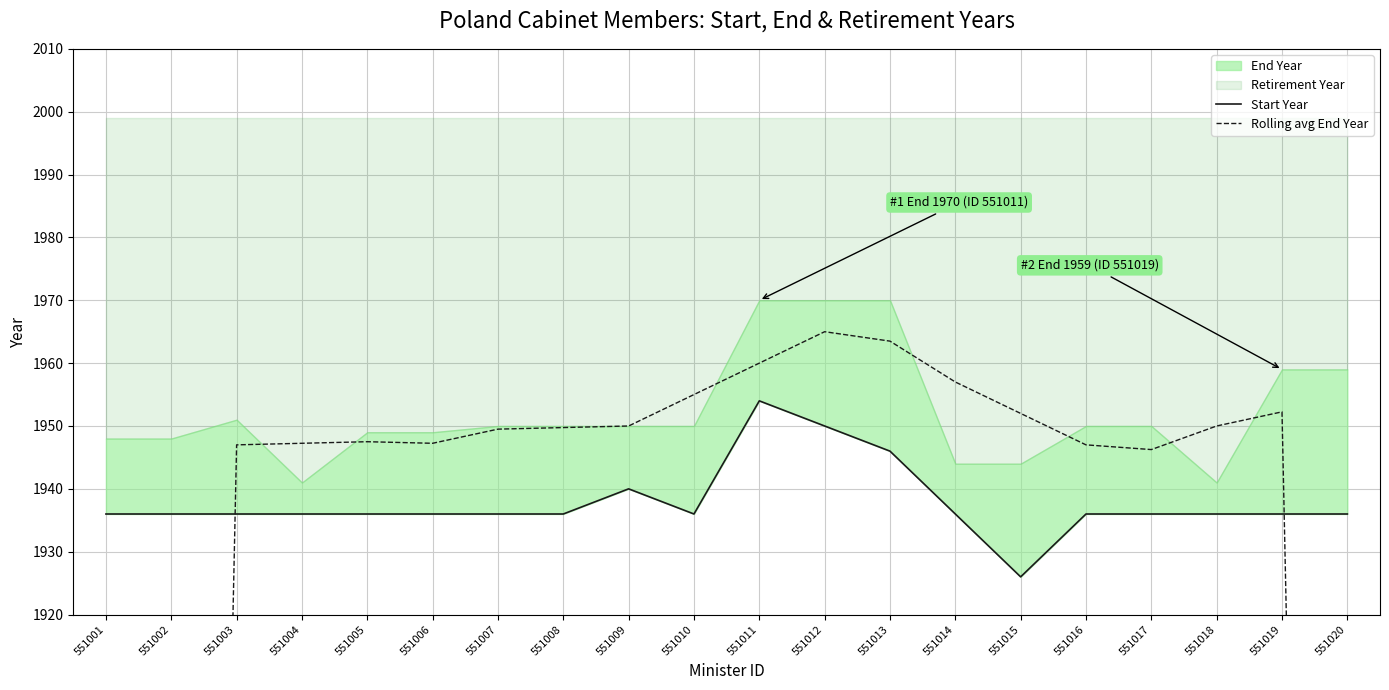

At how many categories does at least one series exceed 1262?

20